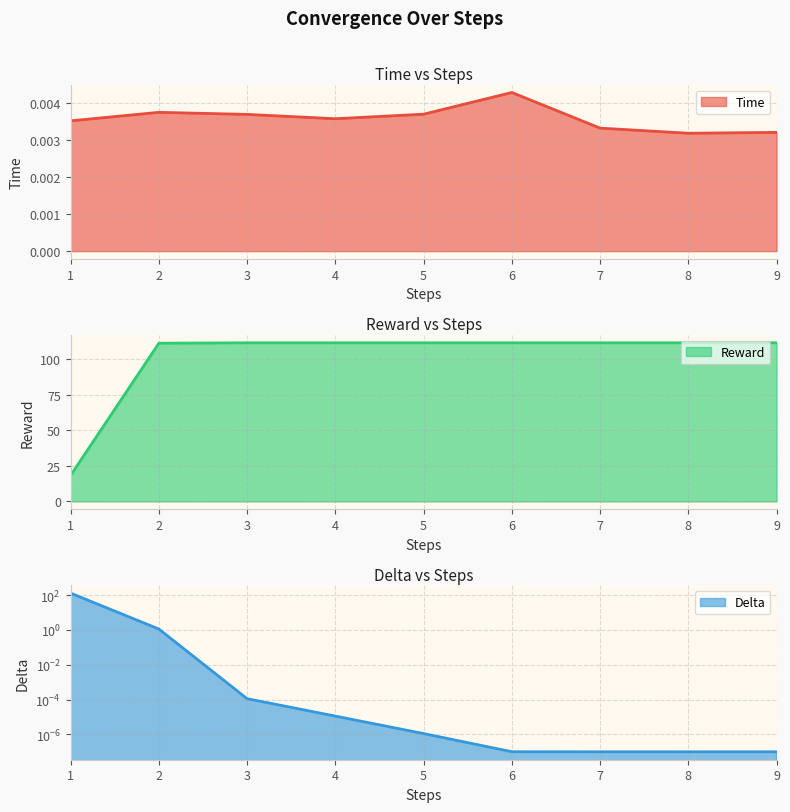

Reading left to right, list all the values displayed in this chart.

time: 1=0.0	2=0.0	3=0.0	4=0.0	5=0.0	6=0.0	7=0.0	8=0.0	9=0.0
reward: 1=18.4	2=111.4	3=111.6	4=111.6	5=111.6	6=111.6	7=111.6	8=111.6	9=111.6
delta: 1=129.3	2=1.1	3=0.0	4=0.0	5=0.0	6=0.0	7=0.0	8=0.0	9=0.0